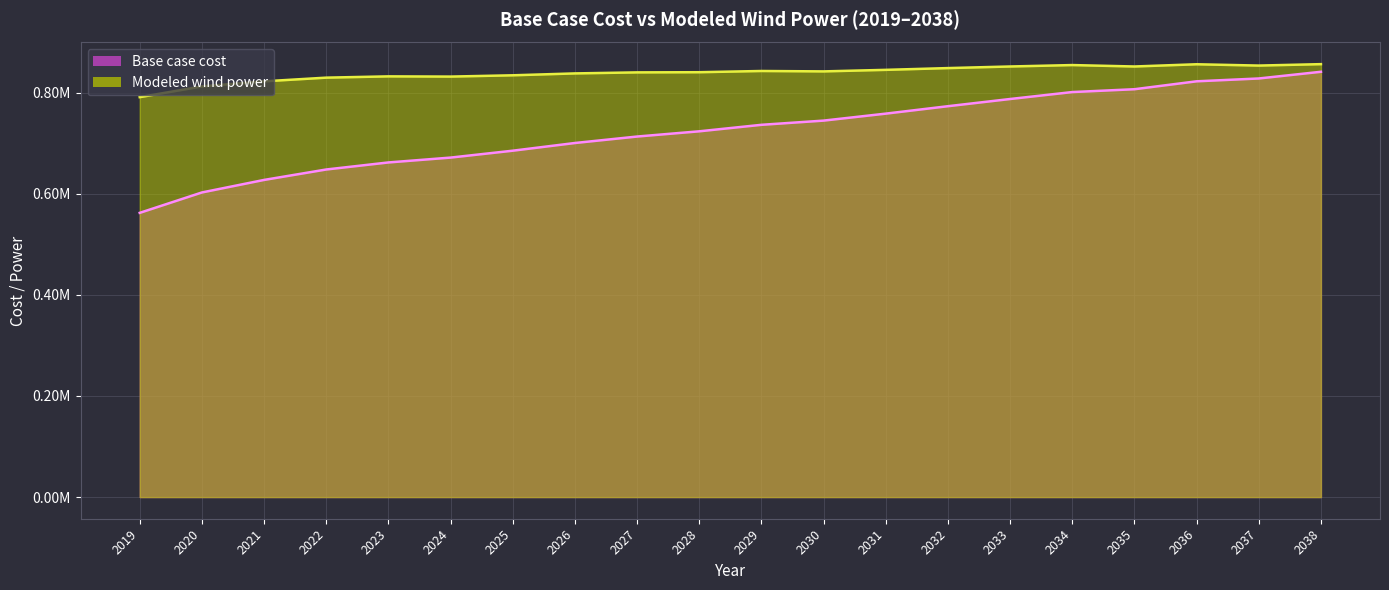

Which series has the widest spread of values?

Base case cost